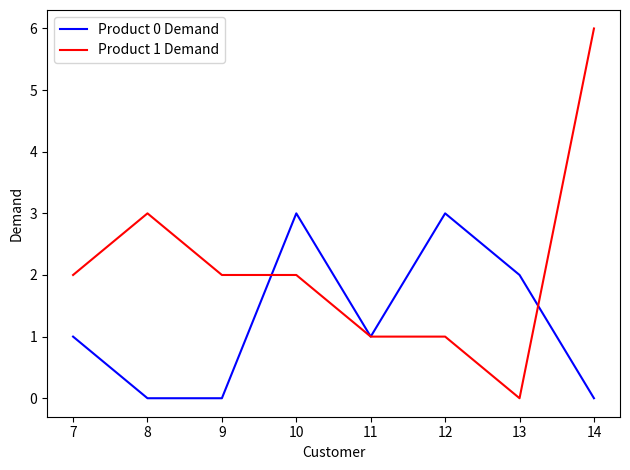

What is the greatest value displayed?

6